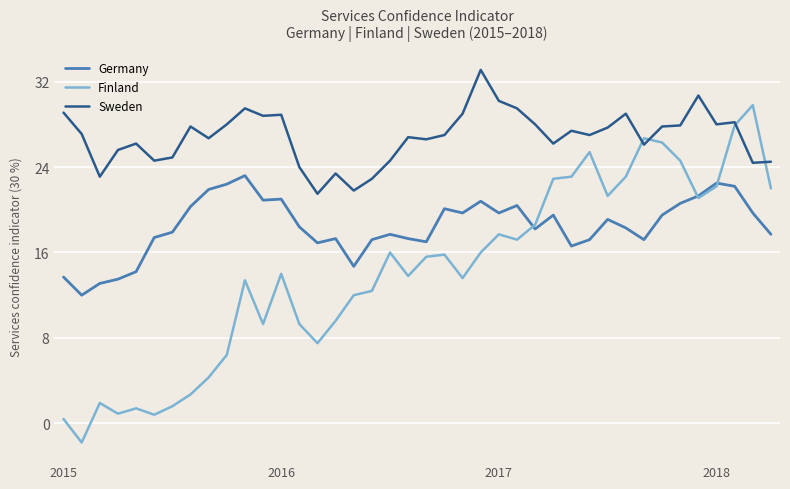

List the series in order of their peak value, lowest first.

Germany, Finland, Sweden